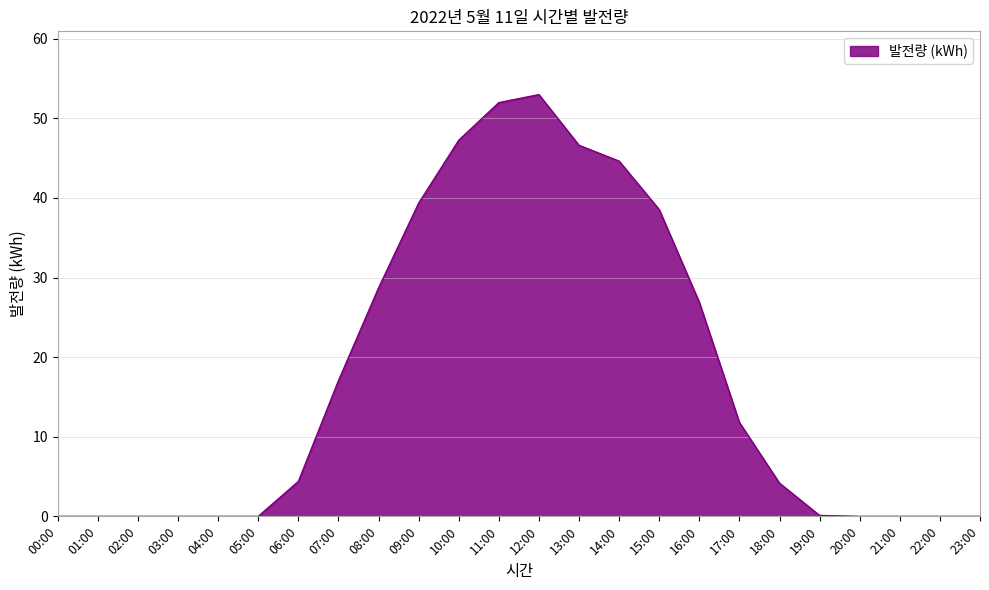

Is it true that the value at 21:00 is 0.0?

True